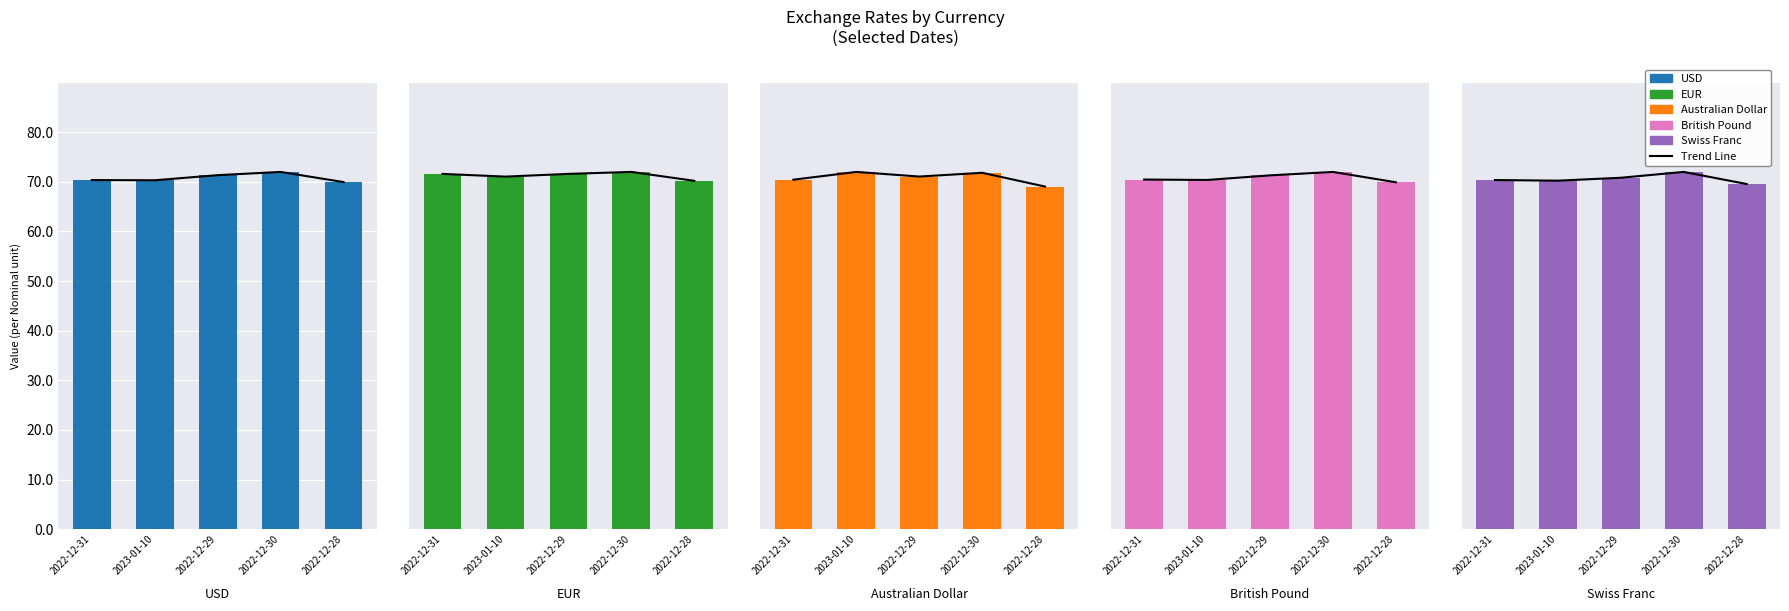

What is the approximate value of EUR at 2022-12-29?

75.7